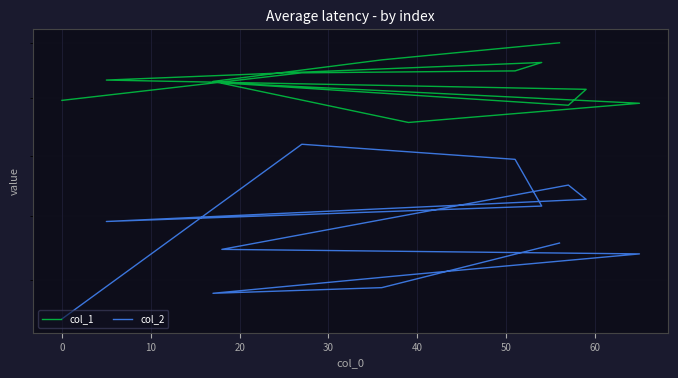

Is it true that col_2 equals 59.2 at 9?

False